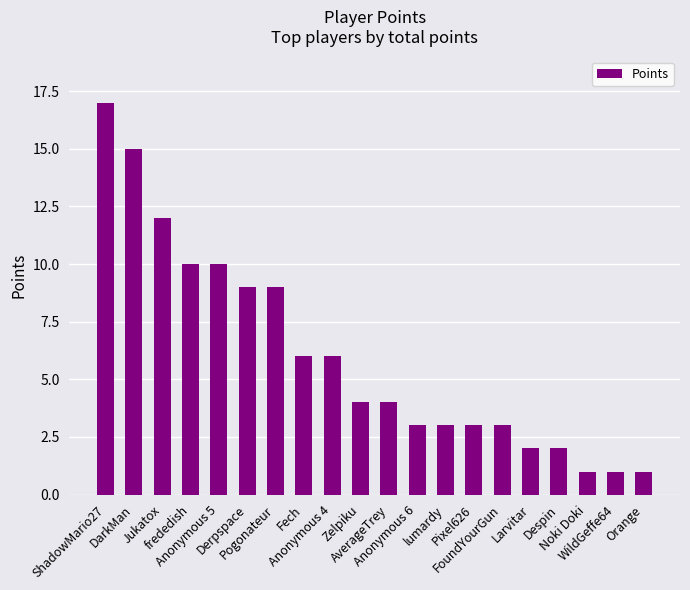

What is the label of the 18th bar from the right?

Jukatox